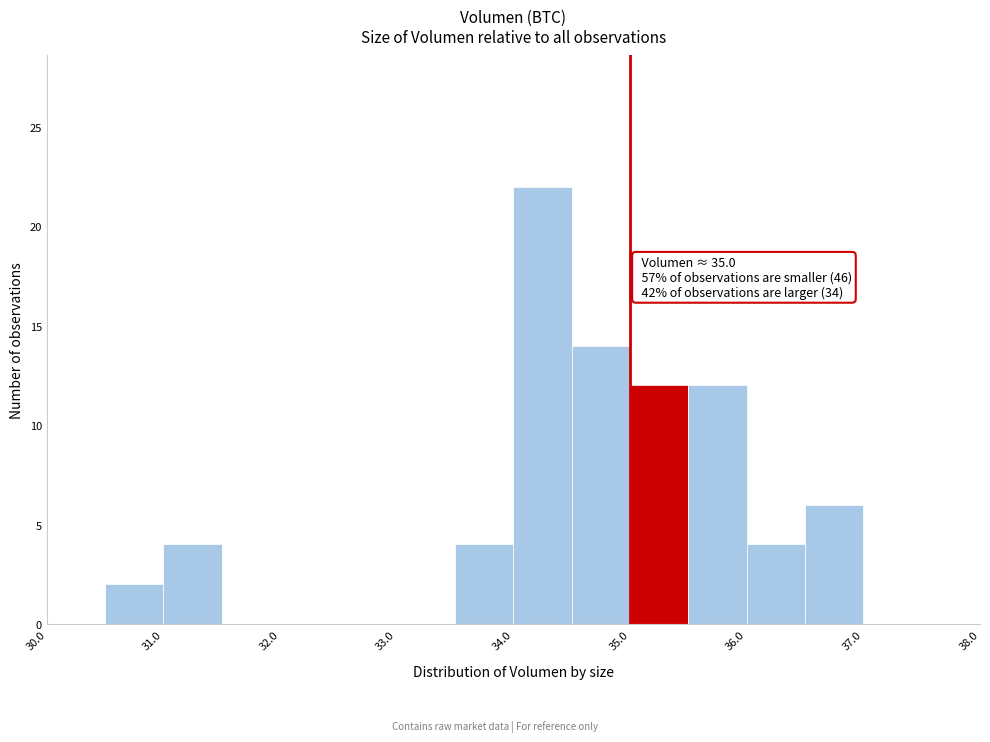

Which range on the x-axis has the tallest bar?

34.0 to 34.5